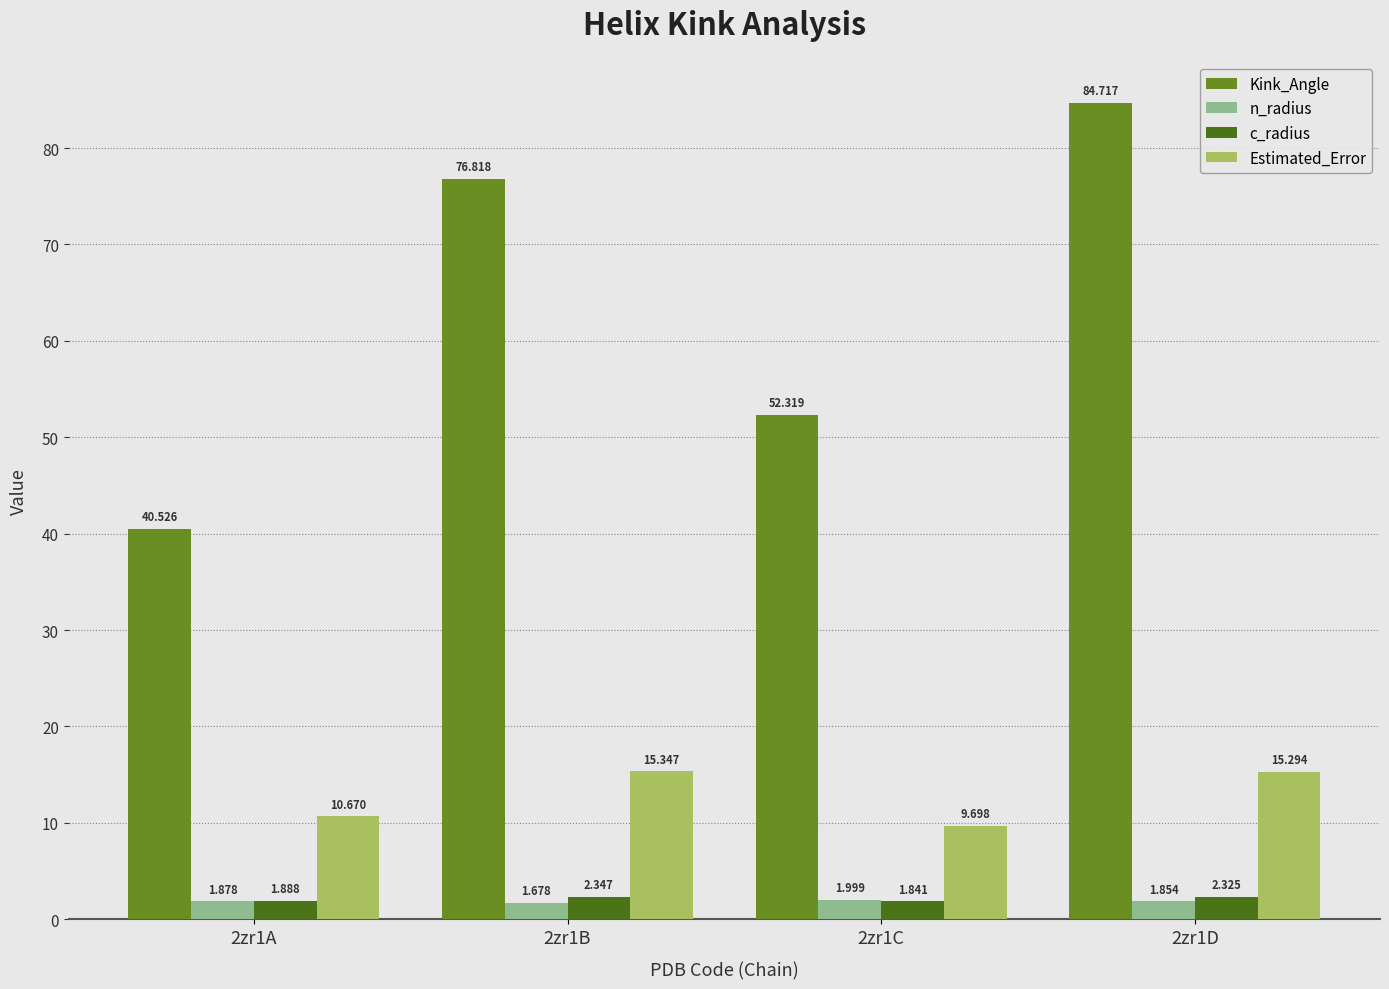

Count the c_radius values in the range 1 to 2.

2